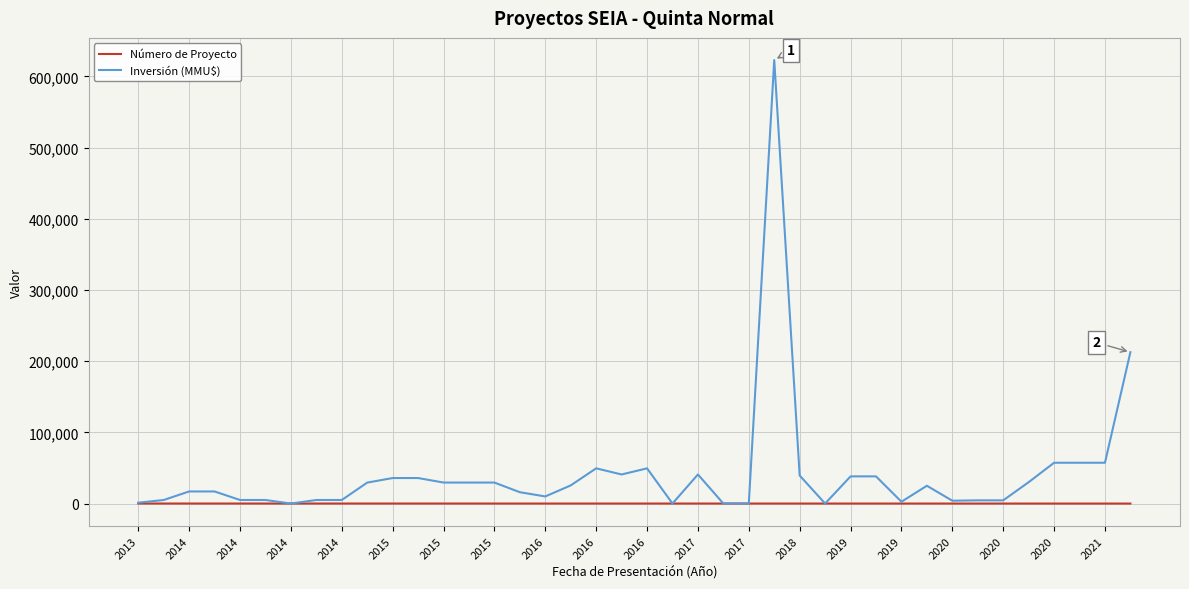

What are all the series names shown in the legend?

Número de Proyecto, Inversión (MMU$)